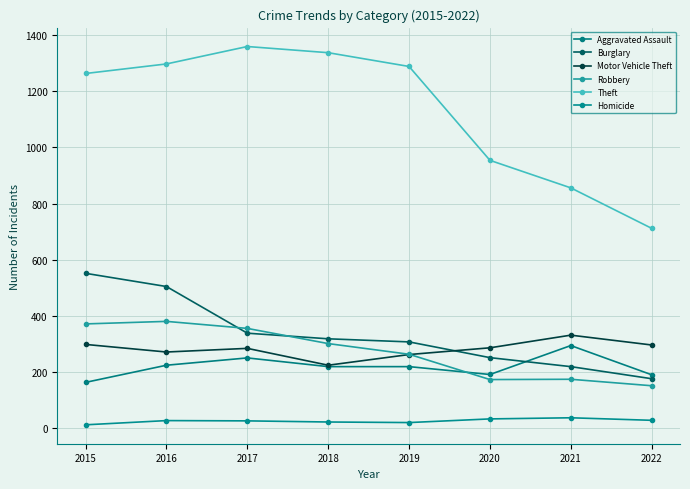

Does the chart have visible grid lines?

Yes